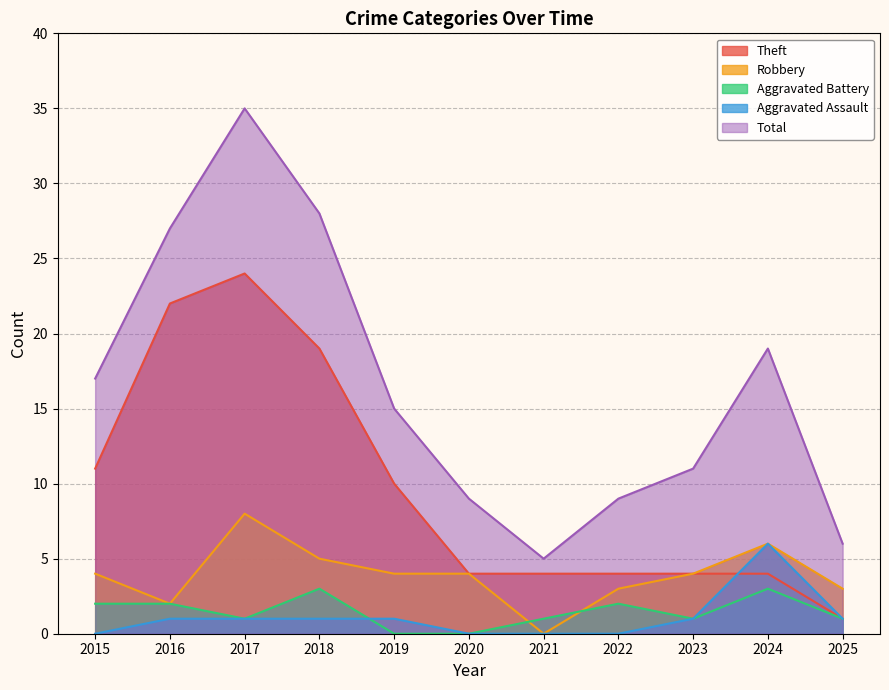

Reading right to left, extract all data points from this chart.

Theft: 2025=1	2024=4	2023=4	2022=4	2021=4	2020=4	2019=10	2018=19	2017=24	2016=22	2015=11
Robbery: 2025=3	2024=6	2023=4	2022=3	2021=0	2020=4	2019=4	2018=5	2017=8	2016=2	2015=4
Aggravated Battery: 2025=1	2024=3	2023=1	2022=2	2021=1	2020=0	2019=0	2018=3	2017=1	2016=2	2015=2
Aggravated Assault: 2025=1	2024=6	2023=1	2022=0	2021=0	2020=0	2019=1	2018=1	2017=1	2016=1	2015=0
Total: 2025=6	2024=19	2023=11	2022=9	2021=5	2020=9	2019=15	2018=28	2017=35	2016=27	2015=17